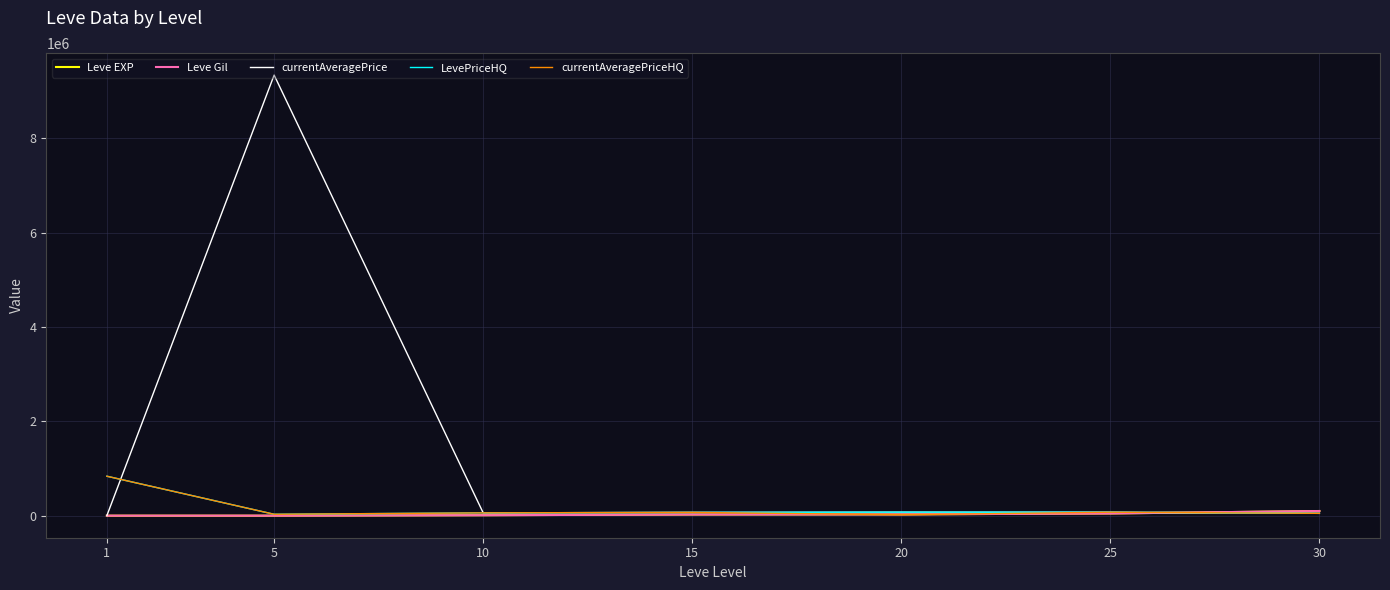

Which series has the widest spread of values?

currentAveragePrice